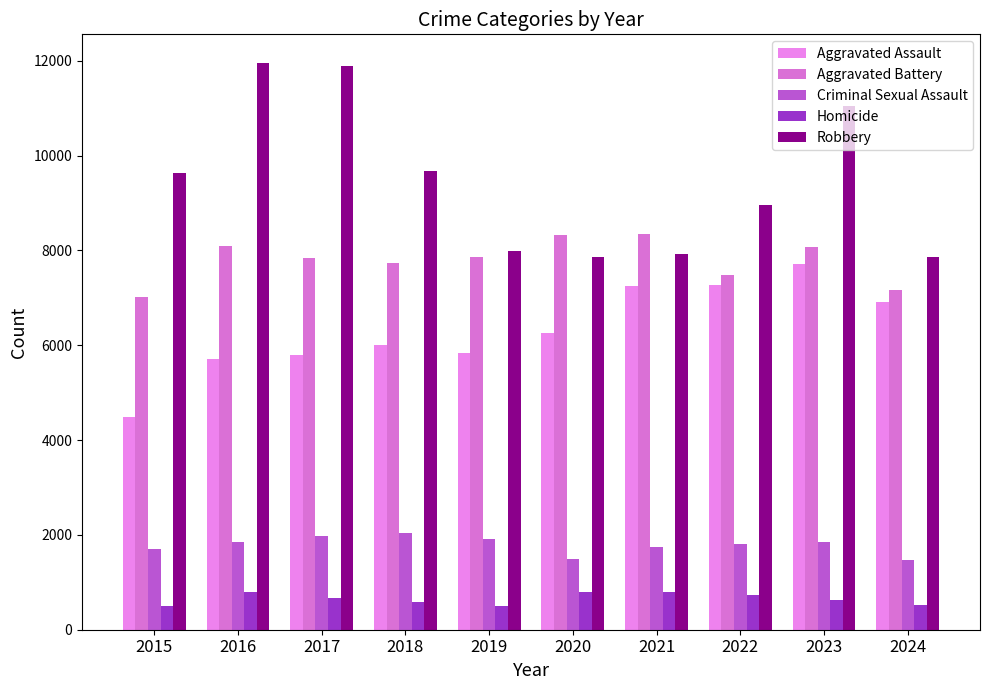

Reading left to right, what are all the values shown in this chart?

Aggravated Assault: 4480	5713	5793	6002	5841	6265	7242	7280	7710	6909
Aggravated Battery: 7019	8086	7845	7735	7858	8321	8347	7492	8077	7156
Criminal Sexual Assault: 1705	1854	1979	2036	1919	1491	1742	1808	1840	1479
Homicide: 496	786	672	588	499	787	804	725	626	511
Robbery: 9638	11960	11880	9681	7995	7855	7920	8963	11053	7872